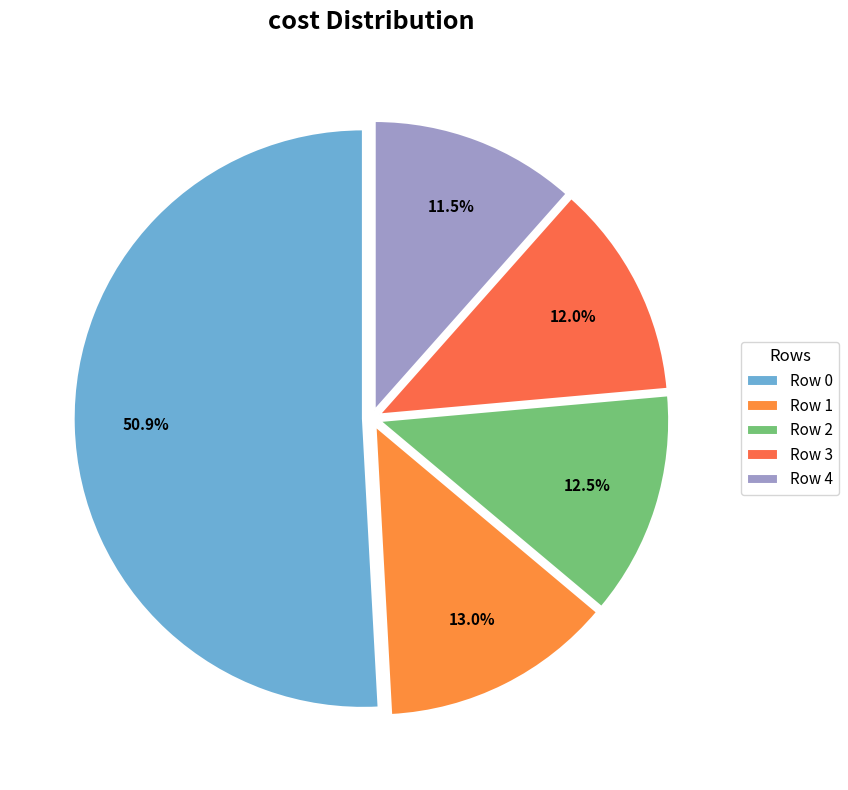

To the nearest percent, what is the difference between the largest and smallest slice percentages?

39%